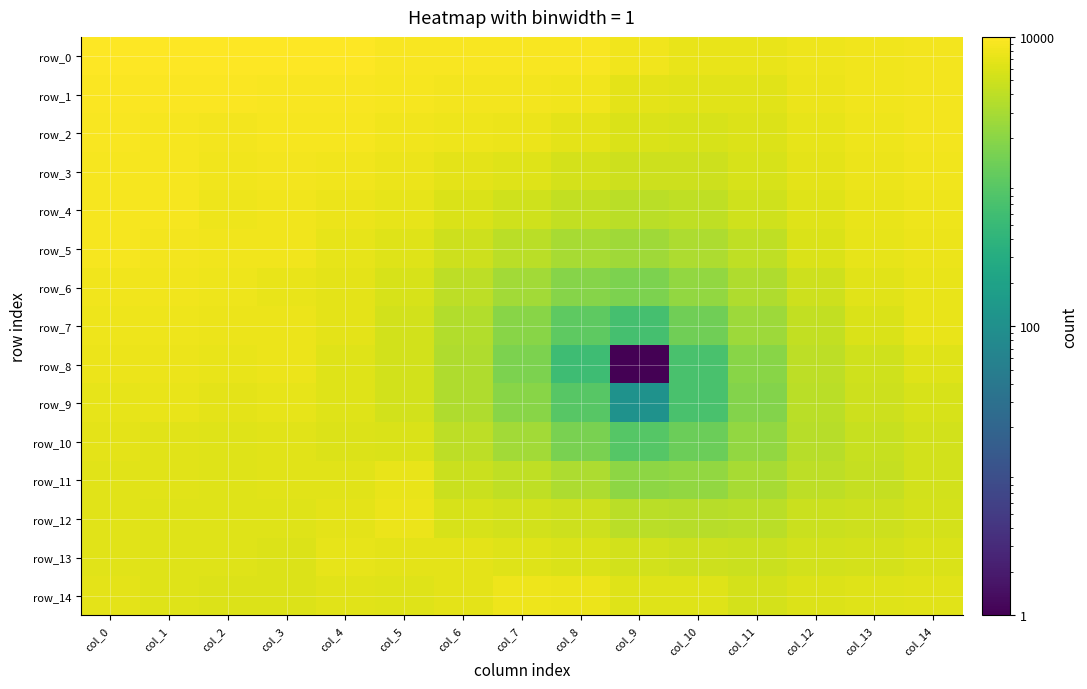

Is it true that row_7 equals 11182.7 at col_0?

False